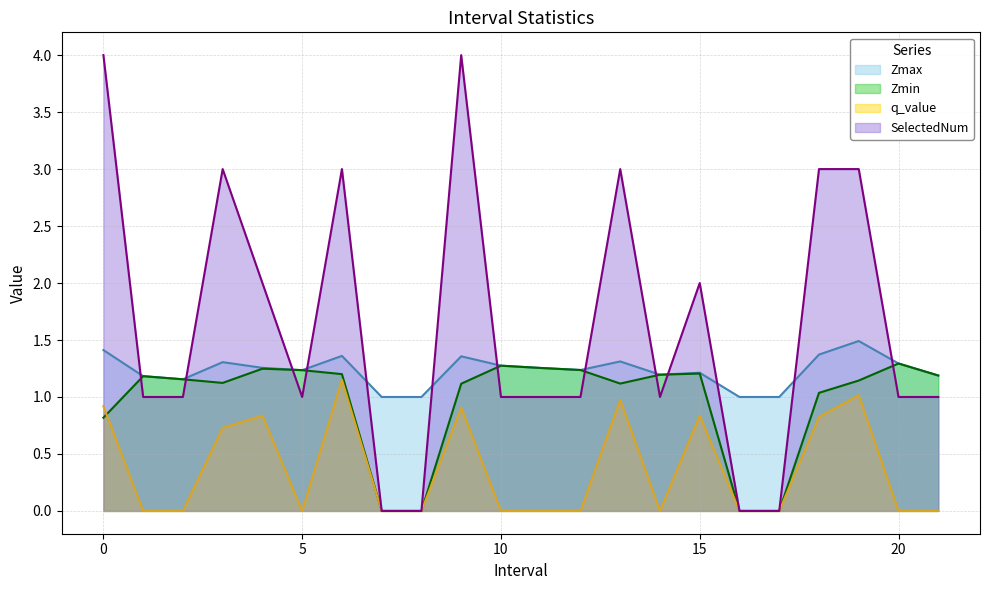

What is the greatest value displayed?

4.0